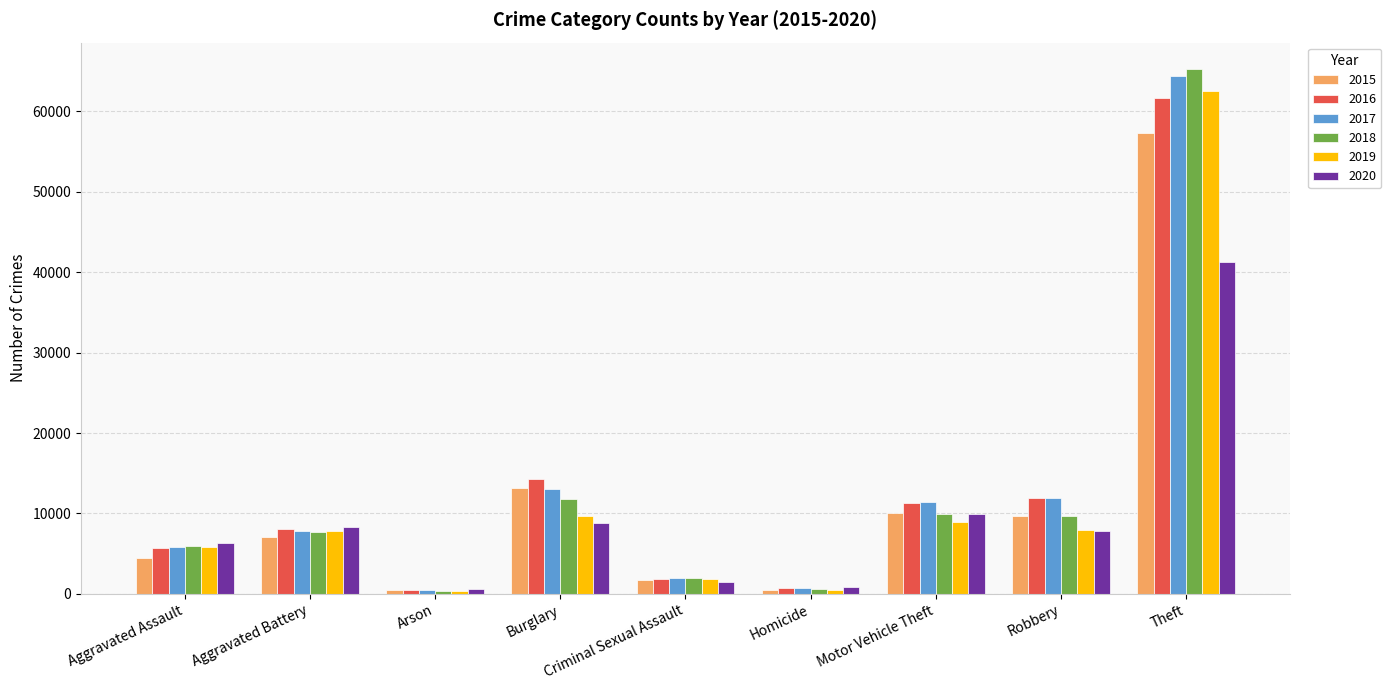

How many bars are there in total?

54